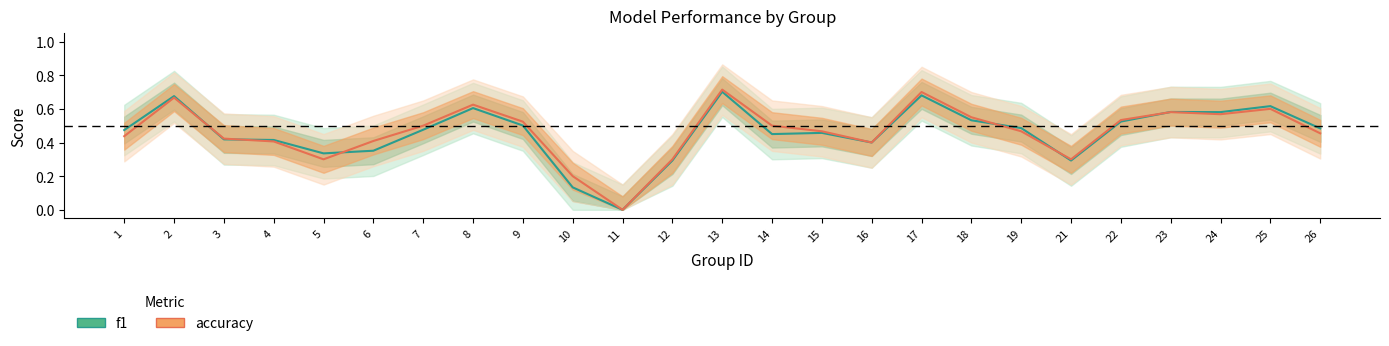

Where do accuracy and f1 first cross each other?

2 and 3